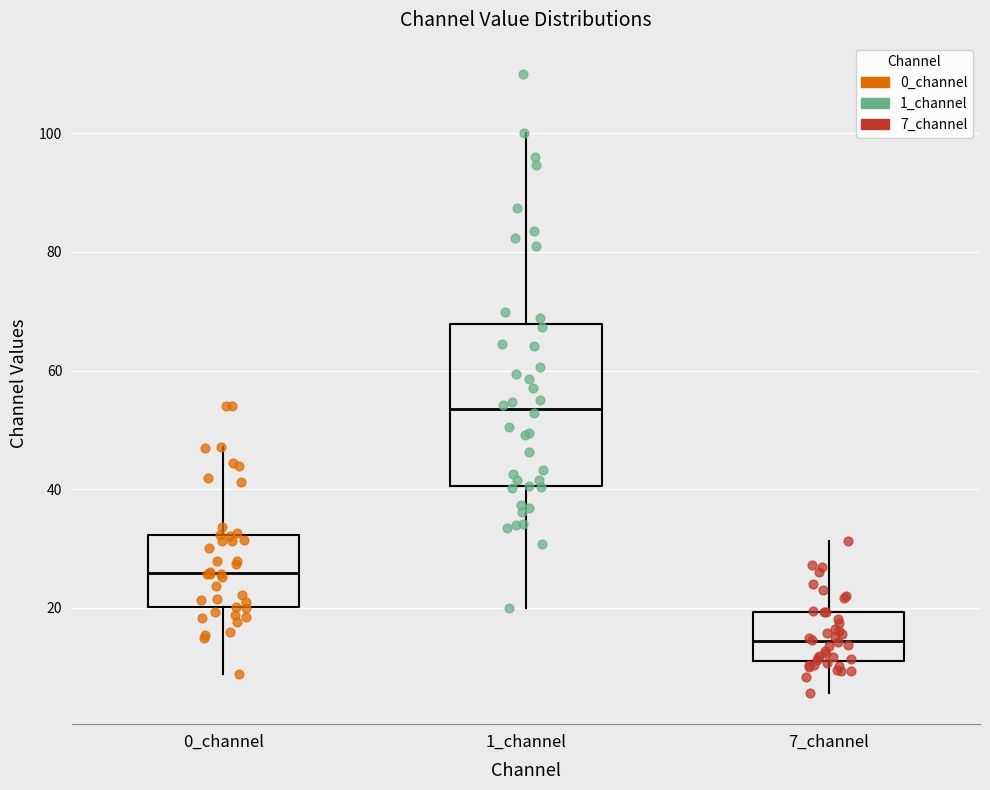

Which box is the tallest, from its lower edge to its upper edge?

1_channel